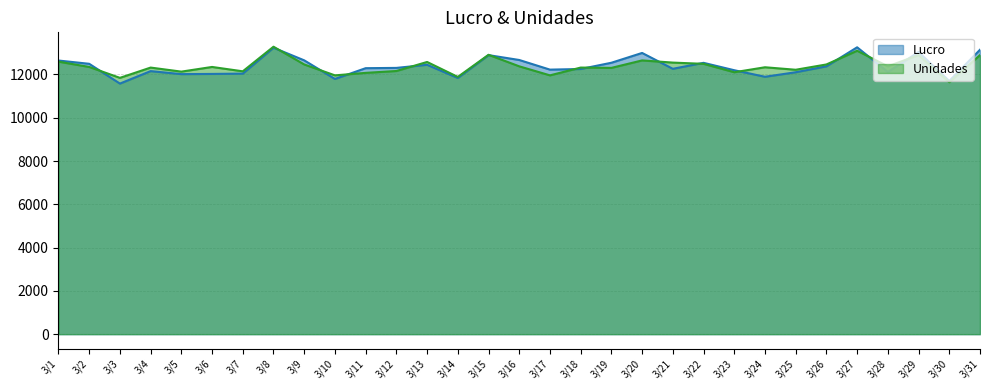

True or false: Lucro has a value of 12642.4 at 3/1.

True